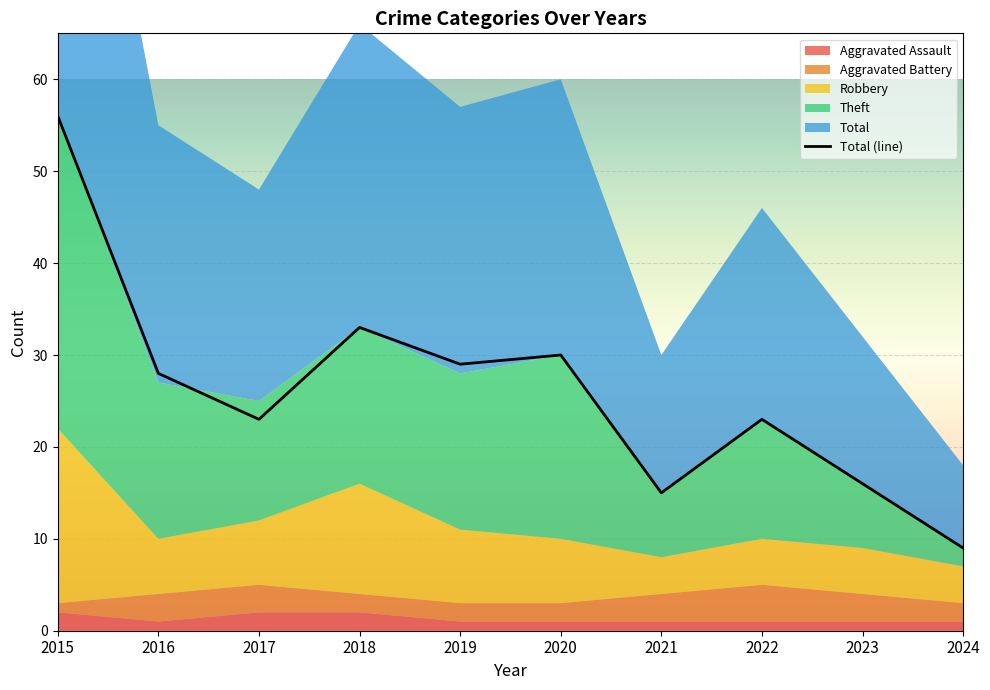

What is the sum of the values at 2024 and 2021?

24